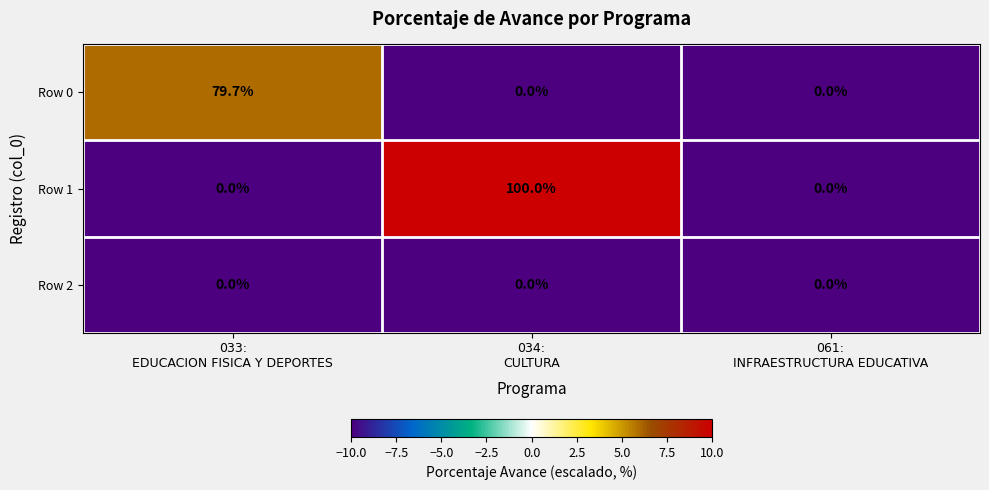

Which category has the highest value across all series?

034:
CULTURA